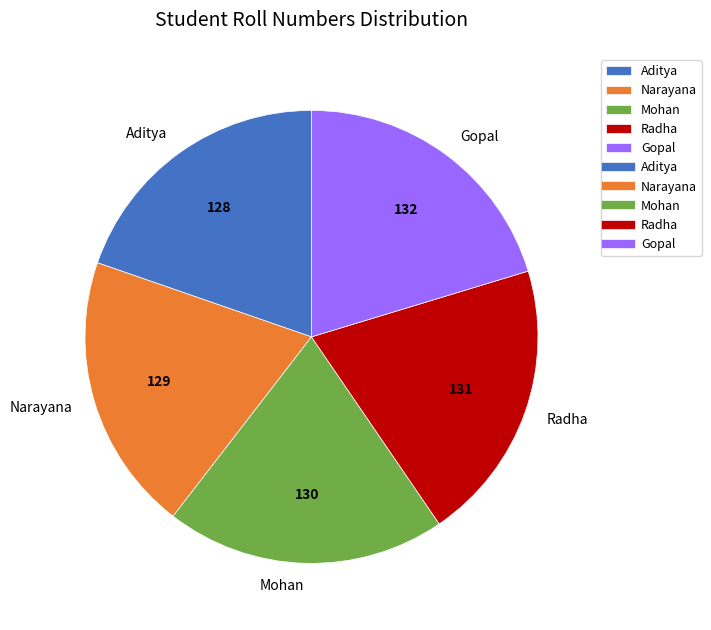

Does any single category account for the majority?

No